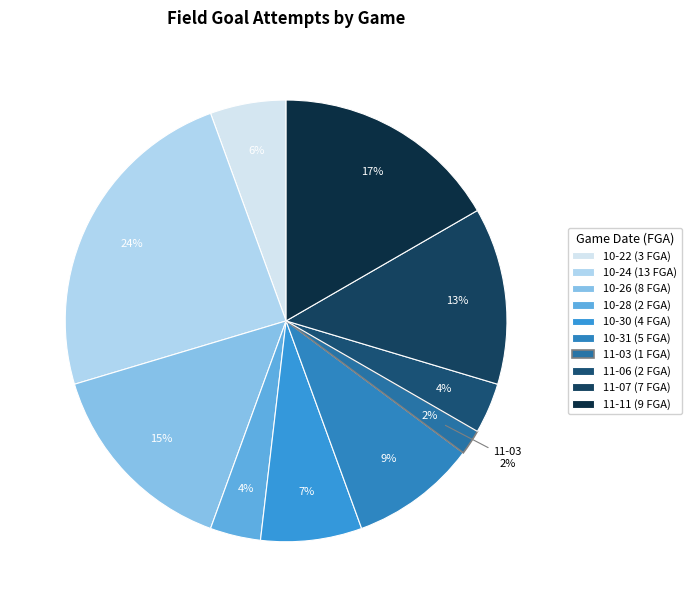

Is 2019-11-03 the majority of the pie?

No